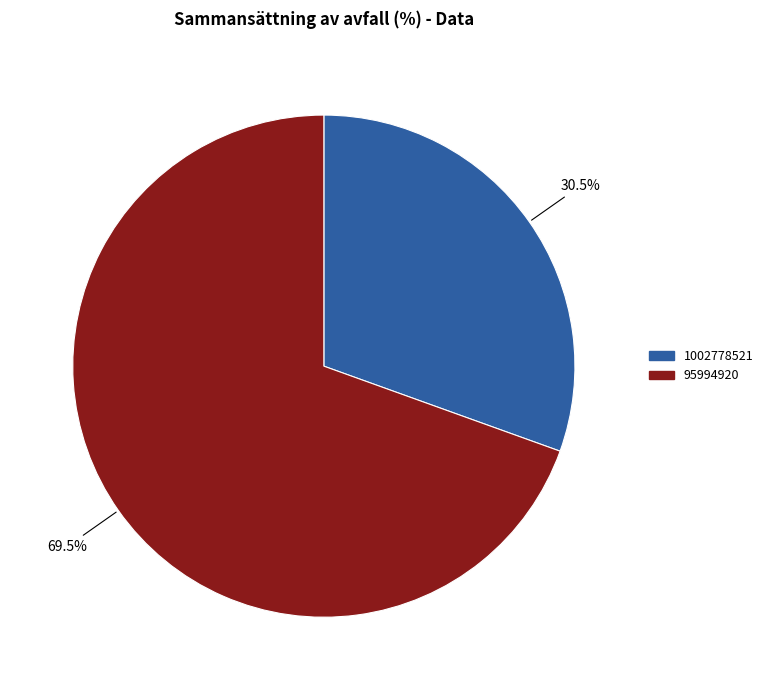

What is the ratio of the value at 1002778521 to the value at 95994920?

0.4